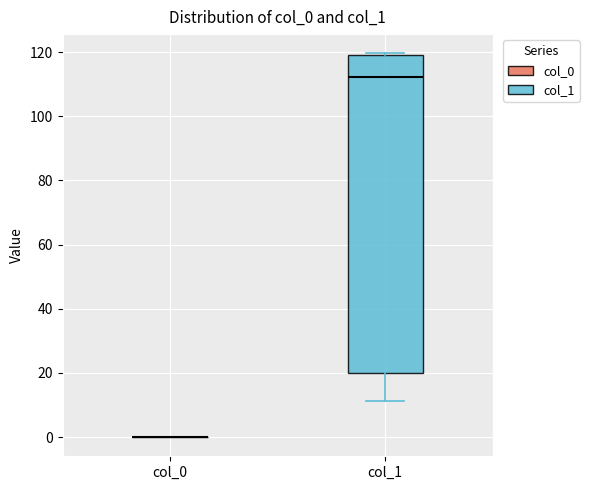

Reading left to right, transcribe this box plot: for each box, give where its median line is, the range the box spans, and where its two whiskers end, as read against the y-axis. The values are not printed on the chart, so give them approximately, as read against the axis.

col_0: box collapsed to a line at 0, whiskers 0 to 0
col_1: median 112, box 20 to 120, whiskers 12 to 120